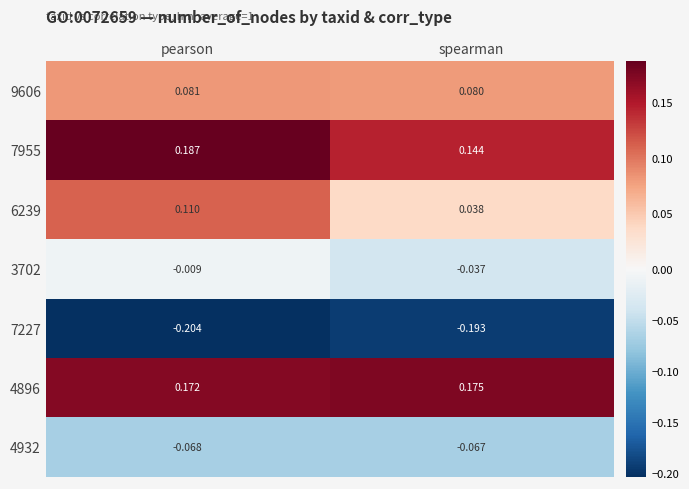

How many distinct data groups are displayed?

7